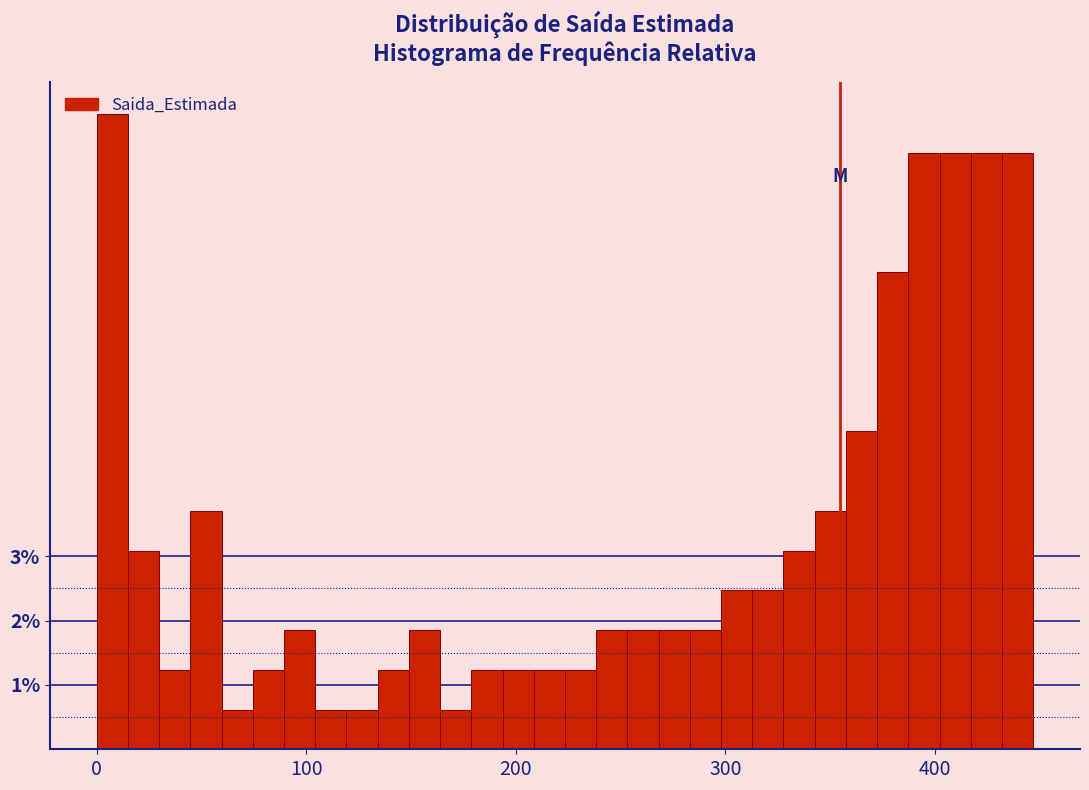

Read against the x-axis, roughly where is the centre of the tallest bar?

10